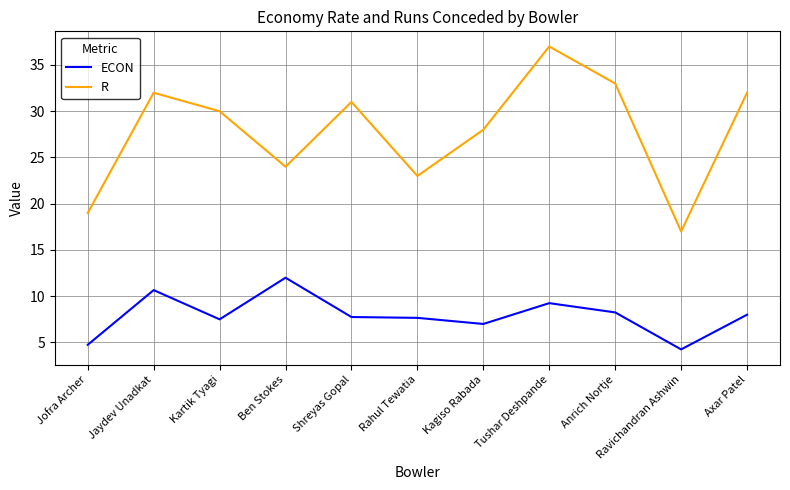

Which series has the widest spread of values?

R